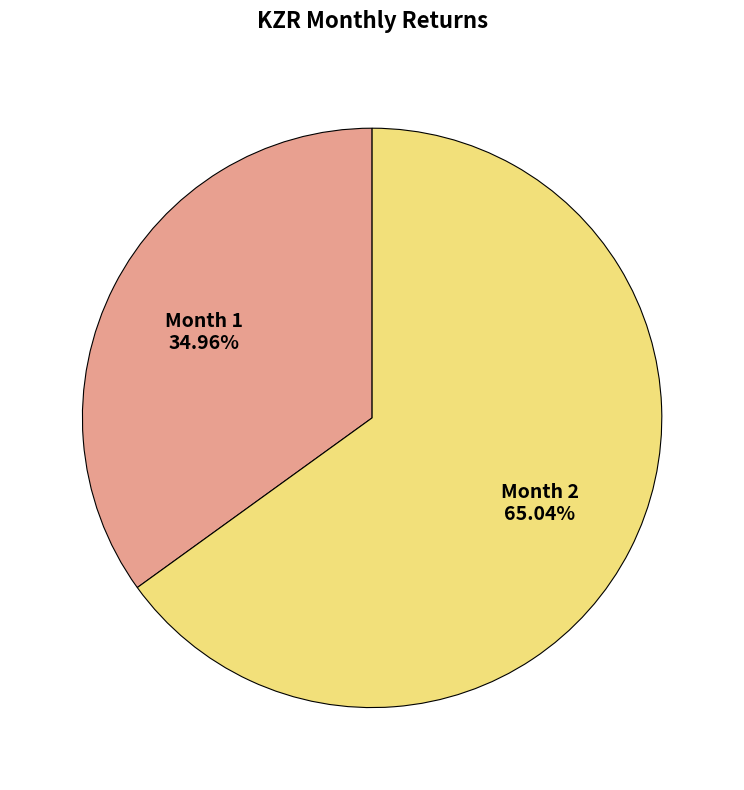

Is there a majority slice in this chart?

Yes